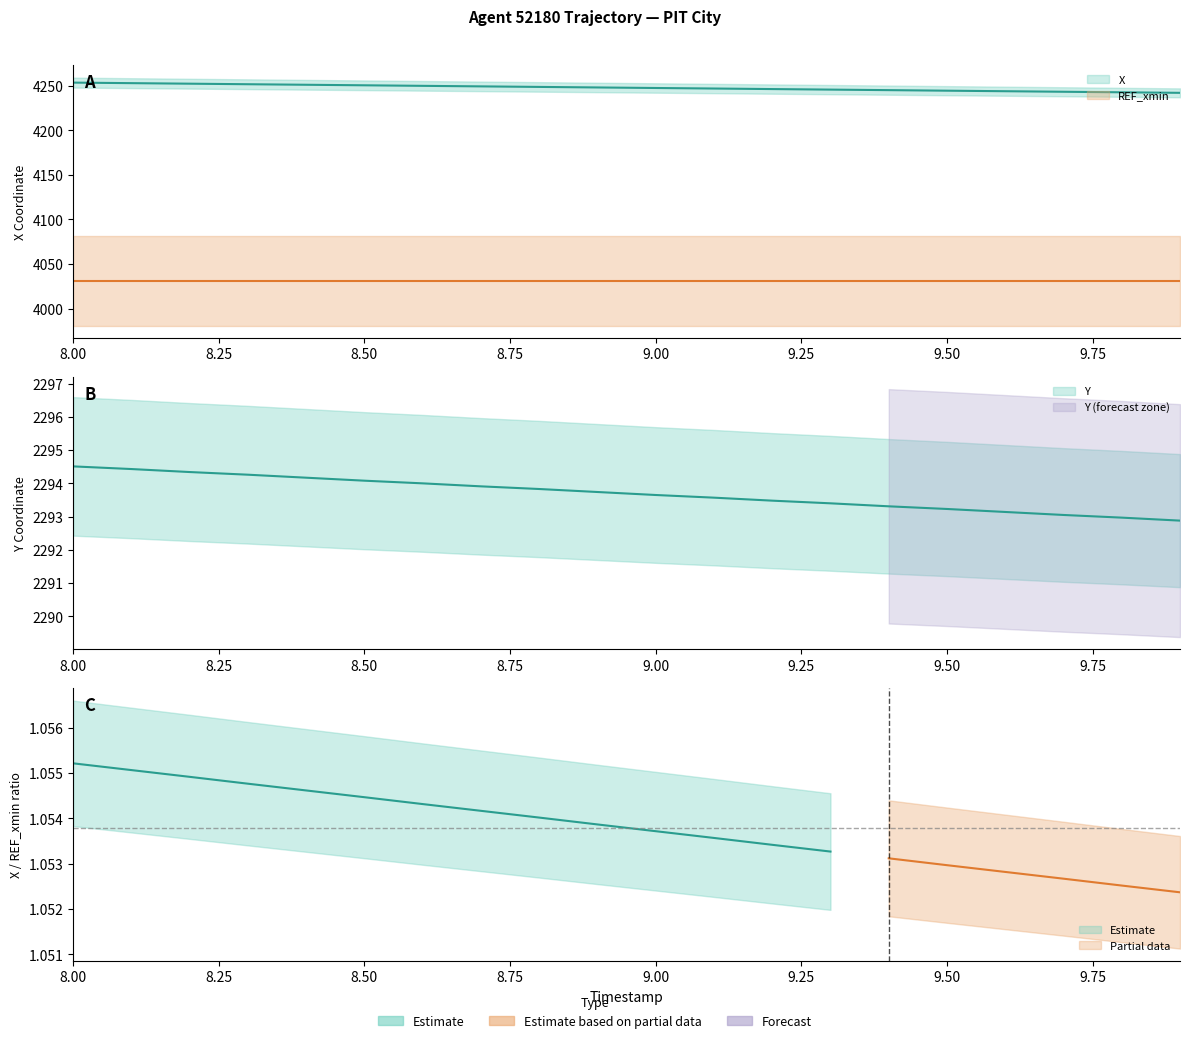

True or false: Y has a value of 3306.5 at 9.

False